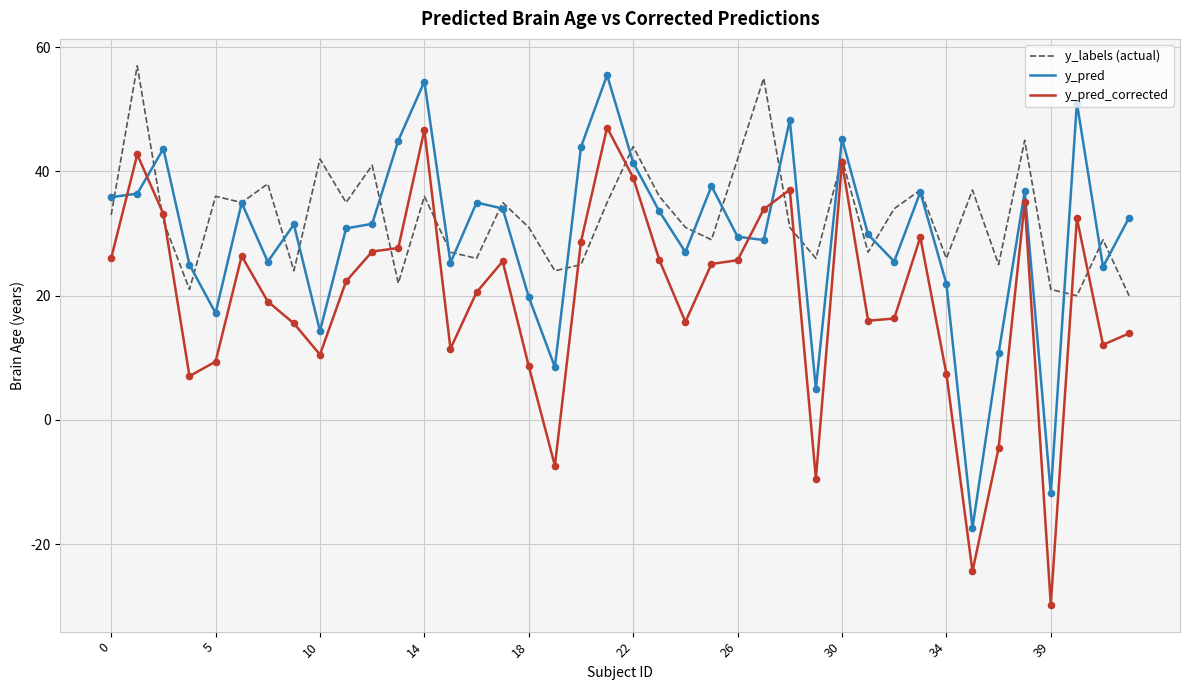

Which series has the widest spread of values?

y_pred_corrected